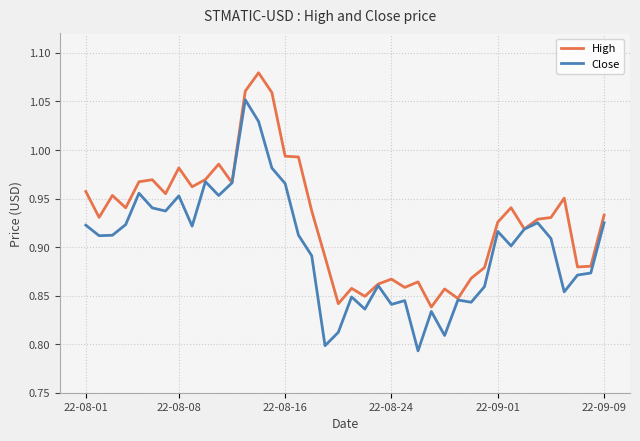

List the series in order of their overall mean, highest first.

High, Close